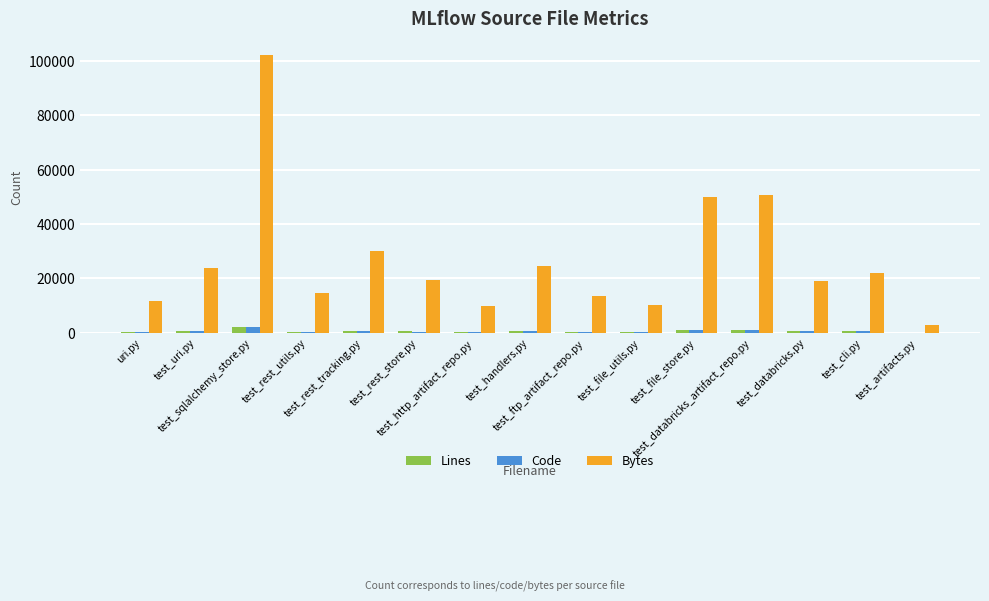

What is the sum of all Bytes values?

403471